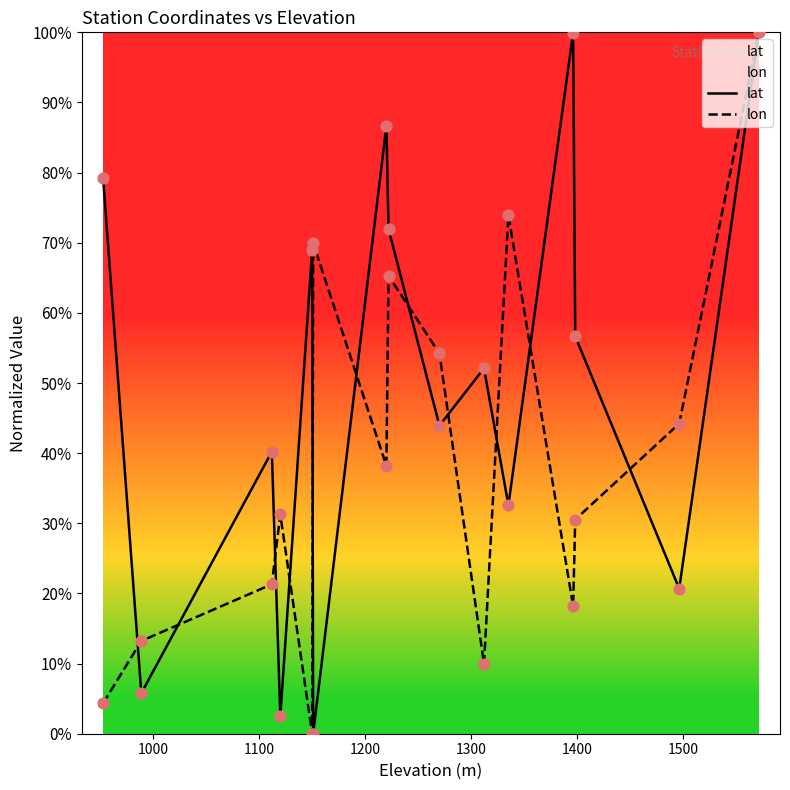

What are all the series names shown in the legend?

lat, lon